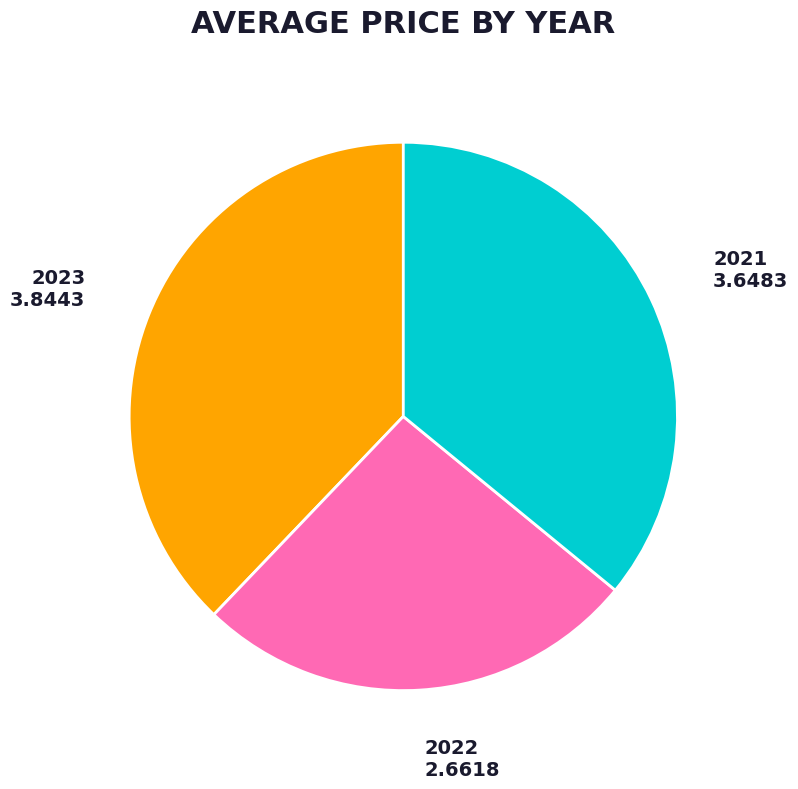

Is the sum of 2023 and 2022 greater than half?

Yes